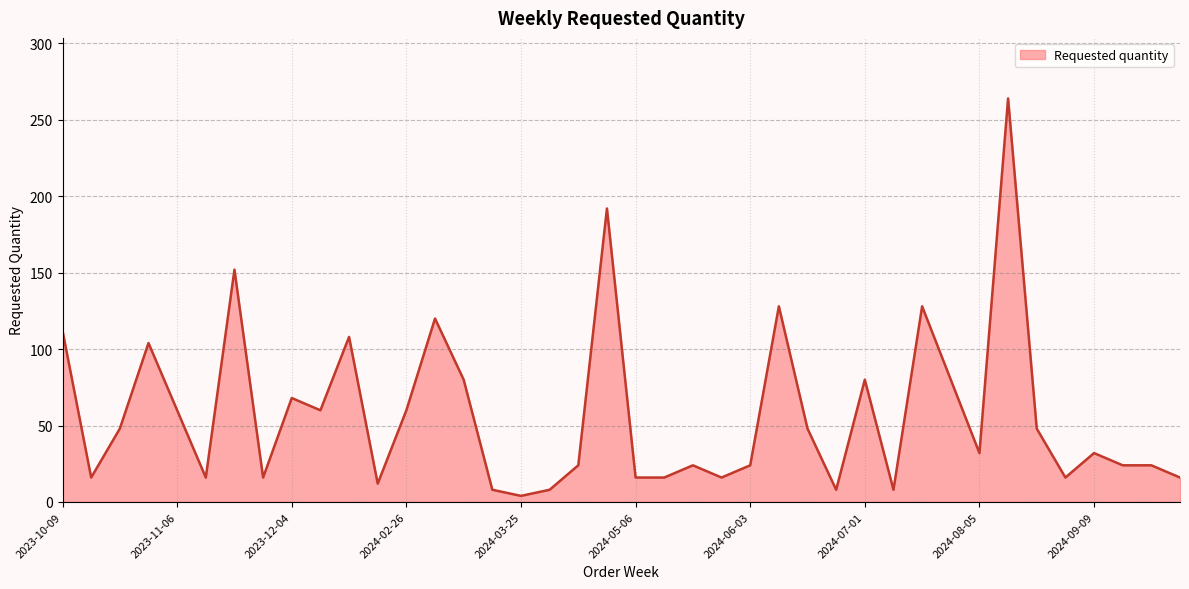

What is the greatest value displayed?

264